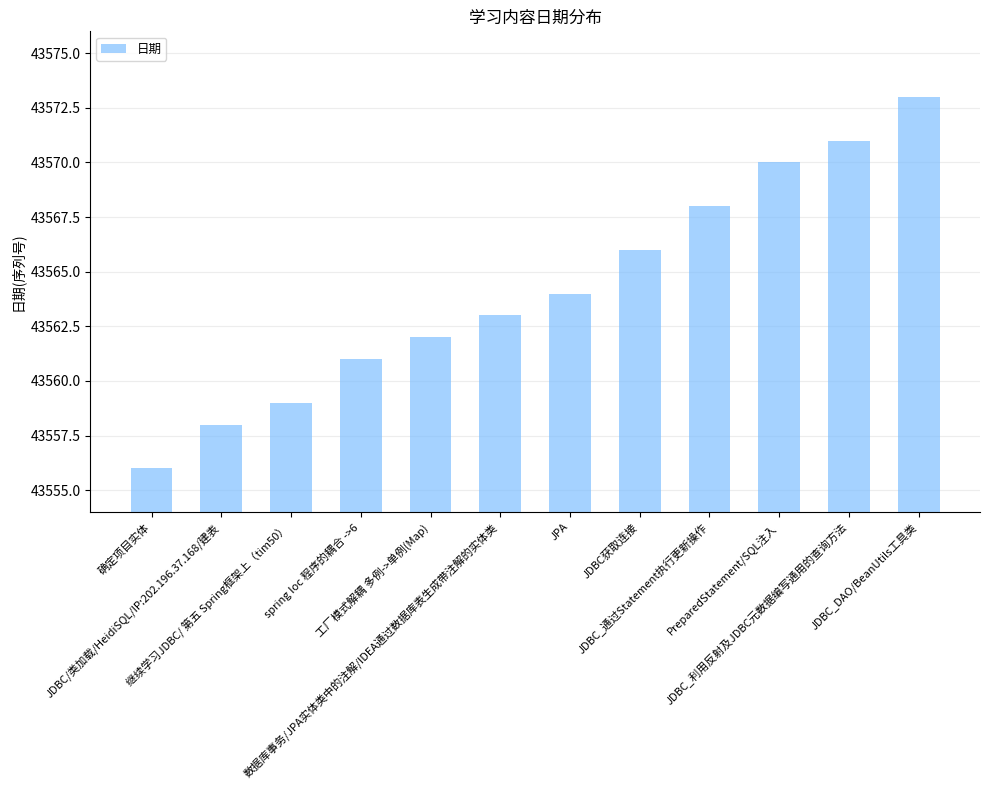

Reading left to right, list all the values displayed in this chart.

确定项目实体=43556	JDBC/类加载/HeidiSQL/IP:202.196.37.168/建表=43558	继续学习JDBC/ 第五 Spring框架上（tim50）=43559	spring Ioc 程序的耦合 ->6=43561	工厂模式解耦 多例->单例(Map)=43562	数据库事务/JPA实体类中的注解/IDEA通过数据库表生成带注解的实体类=43563	JPA=43564	JDBC获取连接=43566	JDBC_通过Statement执行更新操作=43568	PreparedStatement/SQL注入=43570	JDBC_利用反射及JDBC元数据编写通用的查询方法=43571	JDBC_DAO/BeanUtils工具类=43573